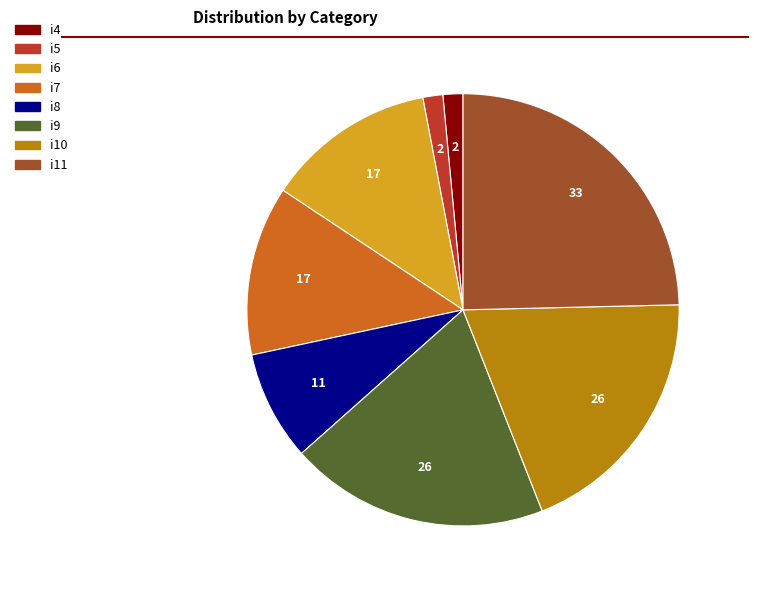

Does any single category account for the majority?

No